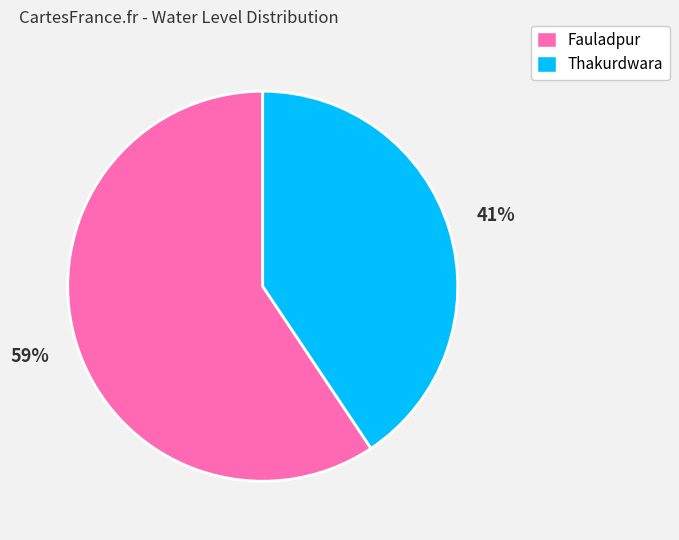

Which category has the biggest portion of the pie?

Fauladpur